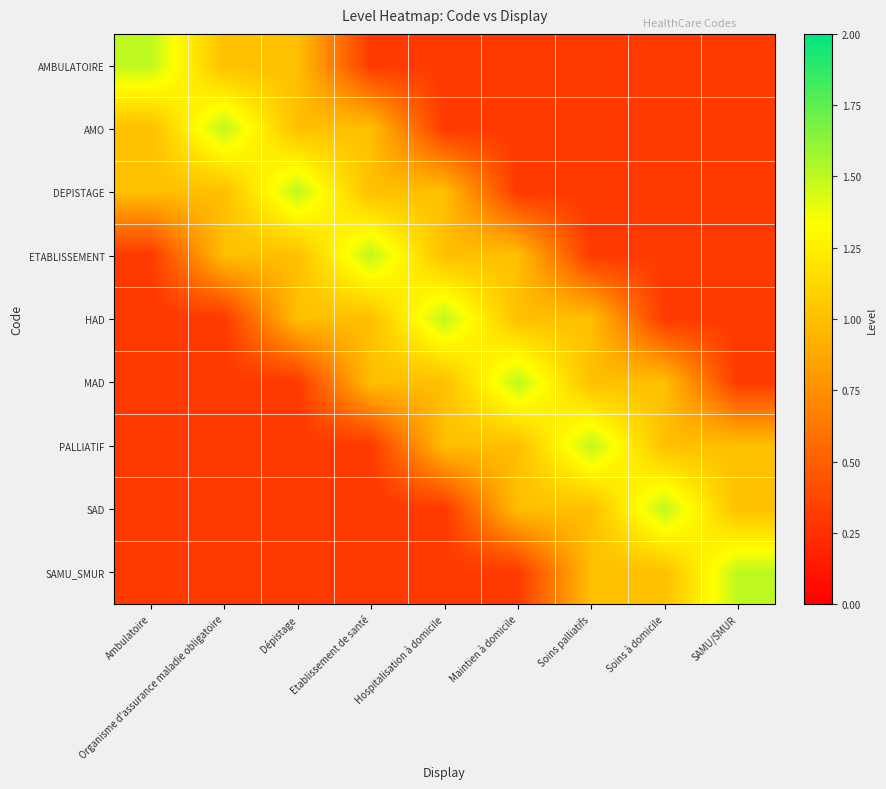

Between Ambulatoire and Dépistage, which is larger?

Ambulatoire